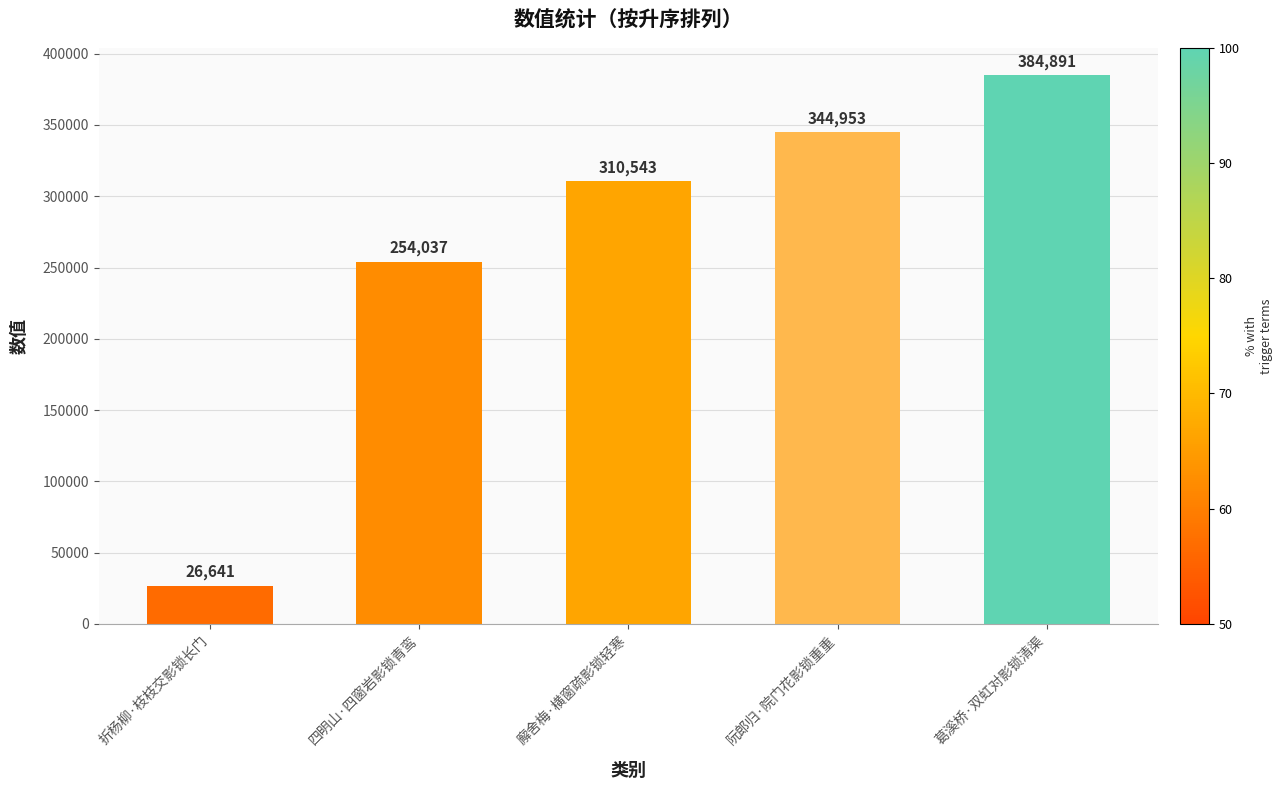

True or false: the data shows 636736 at 葛溪桥·双虹对影锁清渠.

False